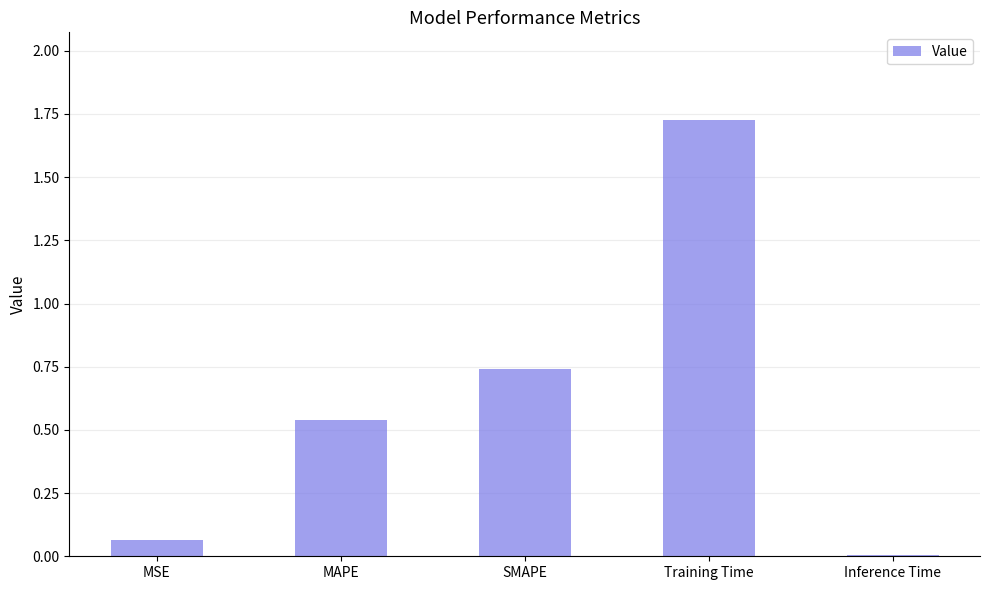

How many distinct data groups are displayed?

1